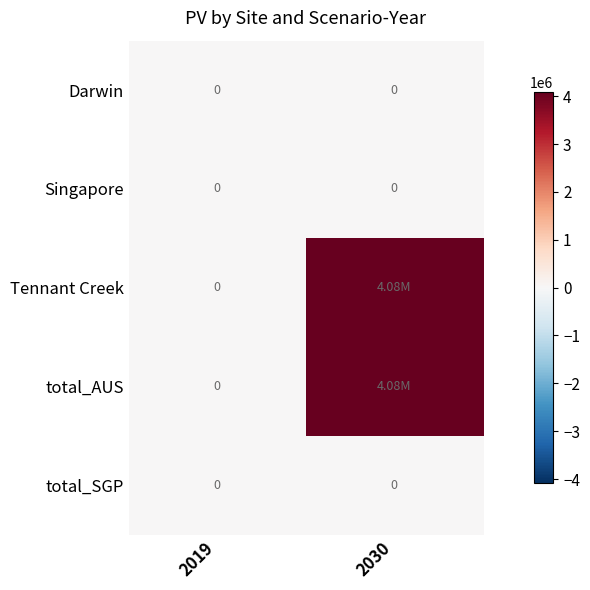

What is the maximum value shown in the chart?

4080478.4